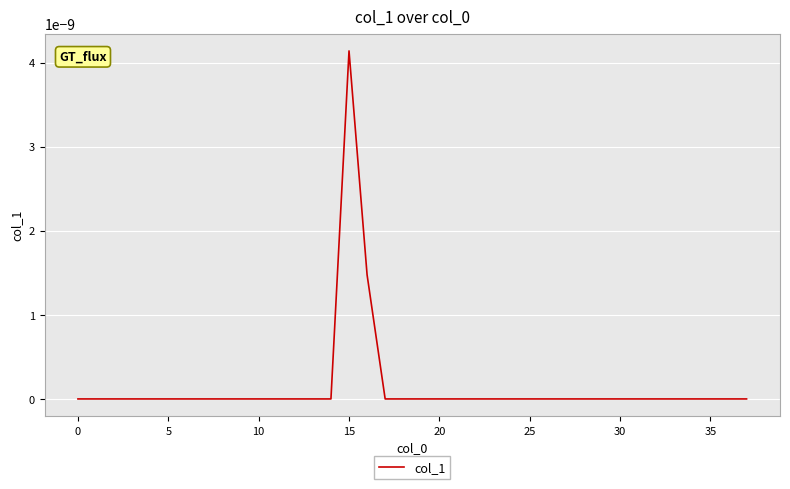

At which category does the data reach its first local peak?

15